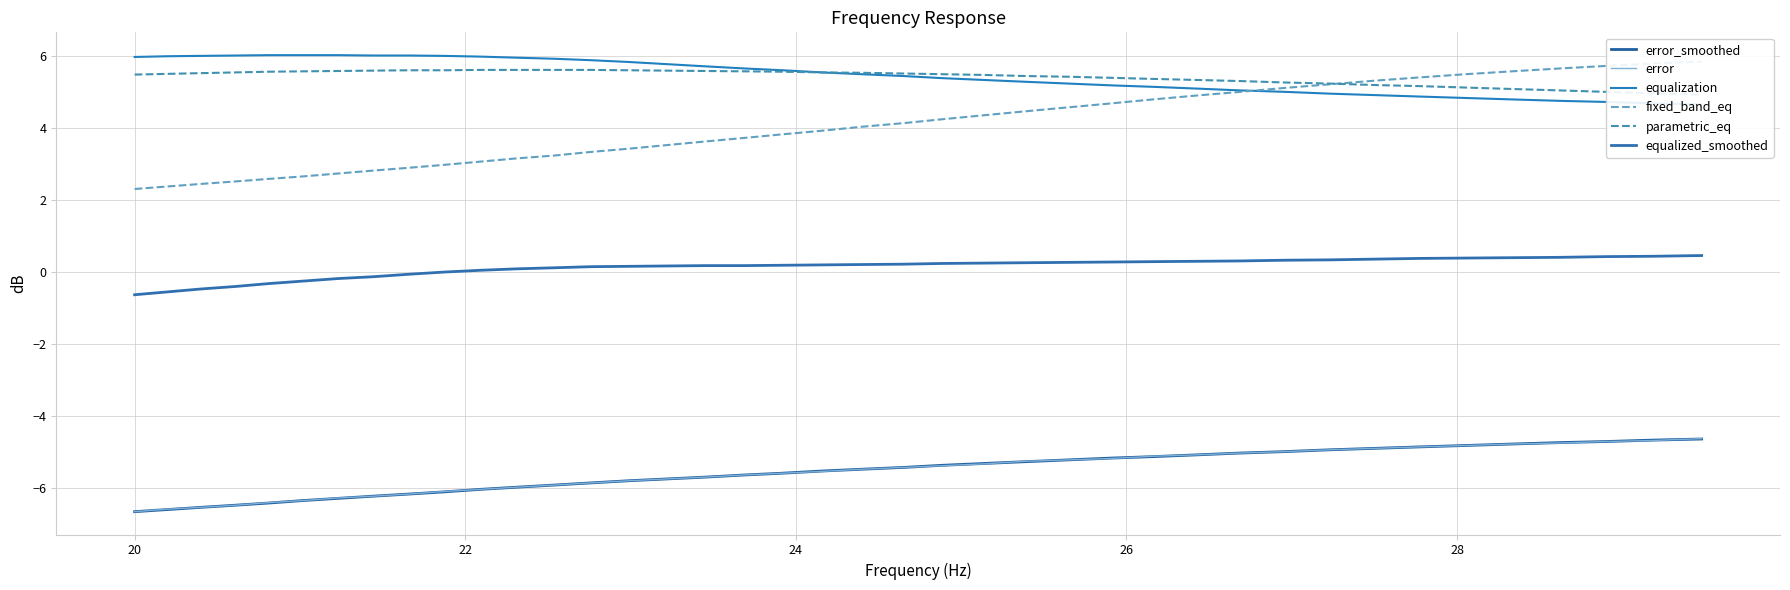

What is the difference between the maximum and minimum values in the parametric_eq series?

0.7